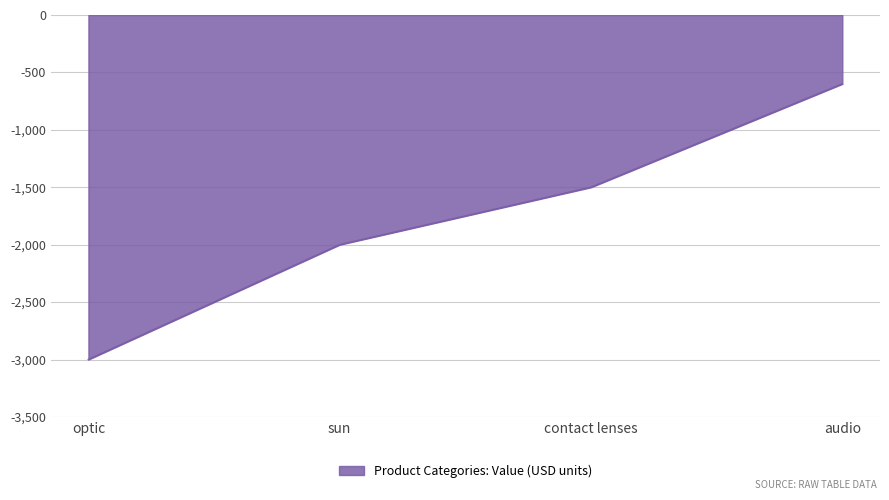

True or false: the data has more than 2 interior local peaks.

False